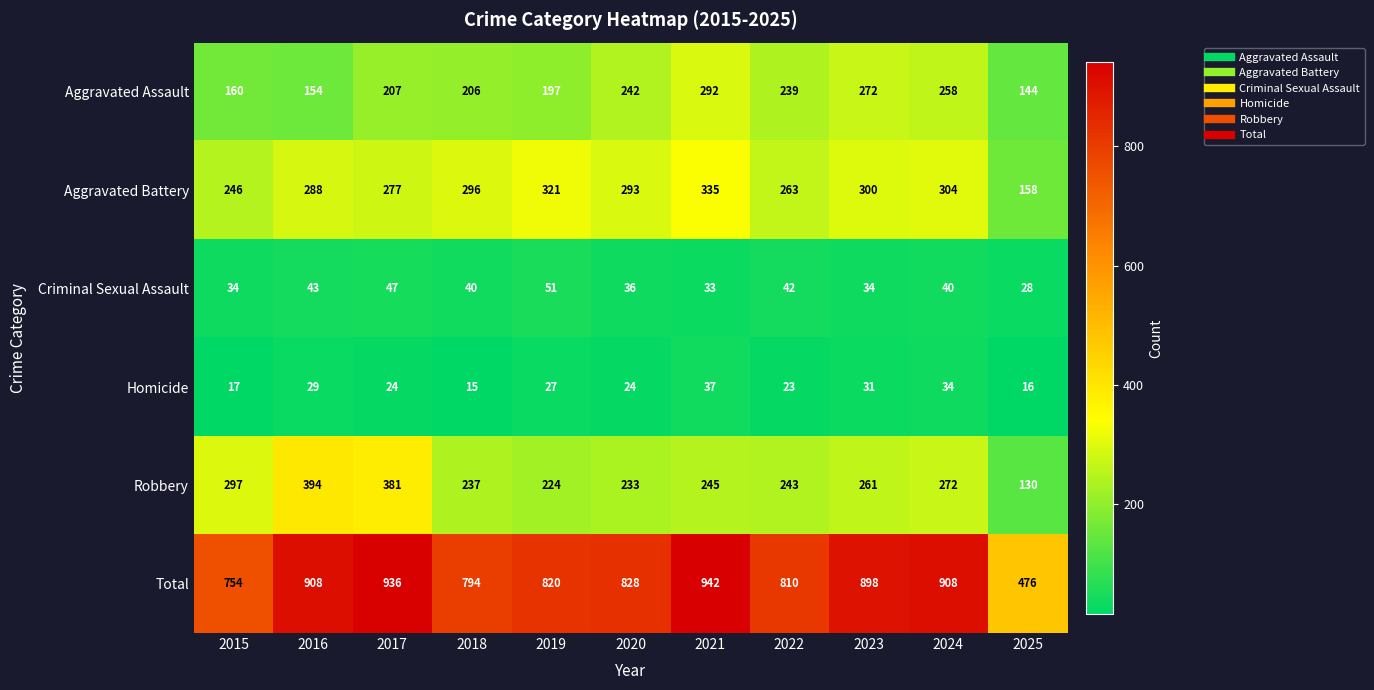

What is the lowest value of the Aggravated Battery series?

158